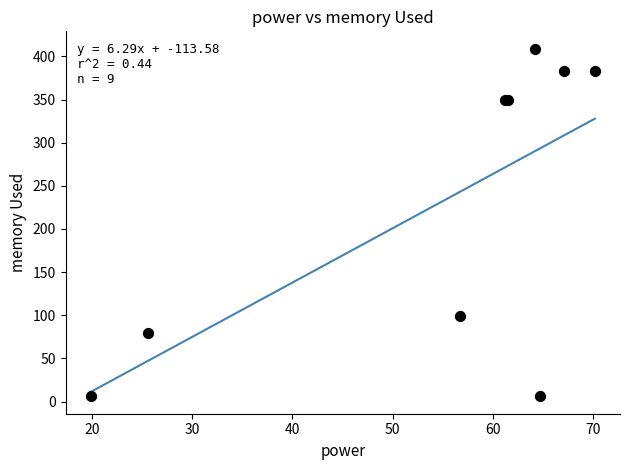

What Y value in the scatter plot is closest to 207?

99